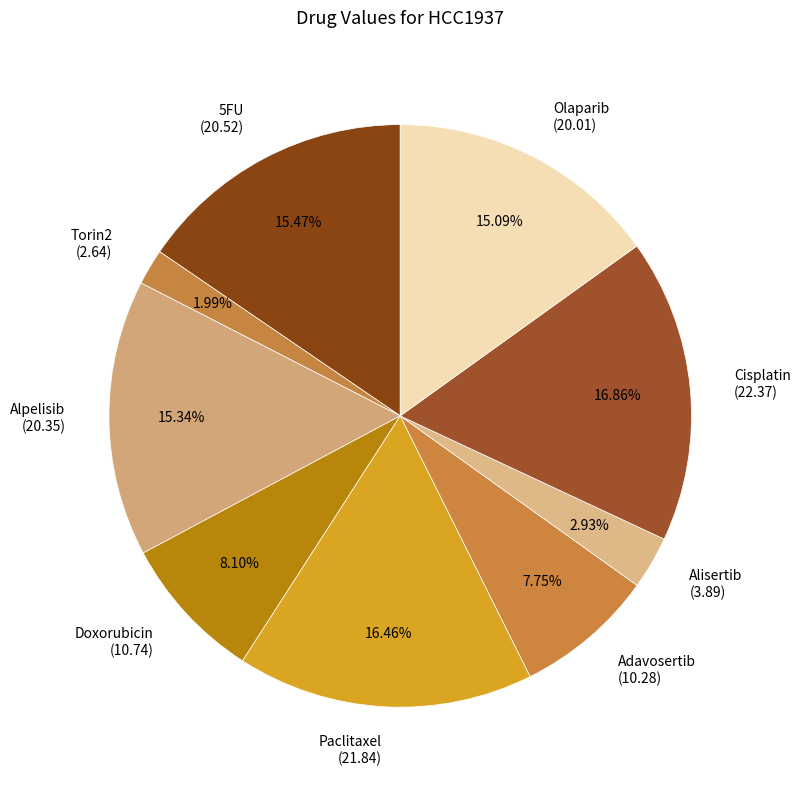

What percentage is the Doxorubicin slice, to the nearest percent?

8%